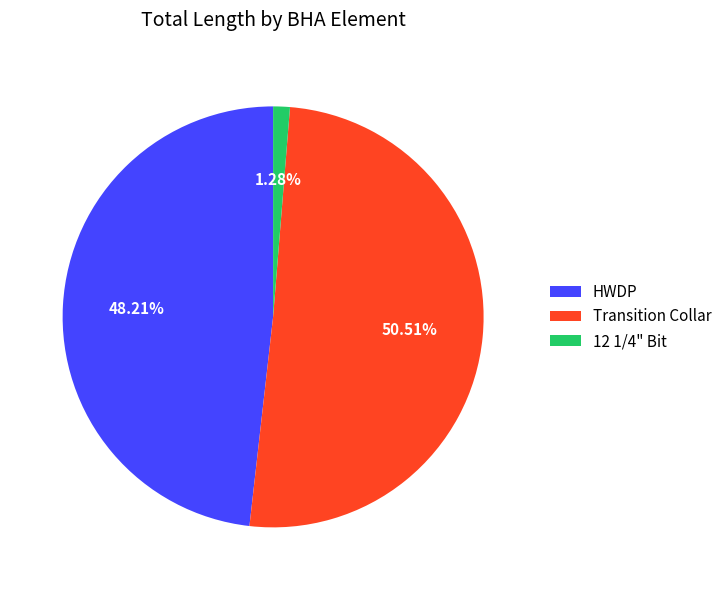

What is the largest slice in the pie chart?

Transition Collar